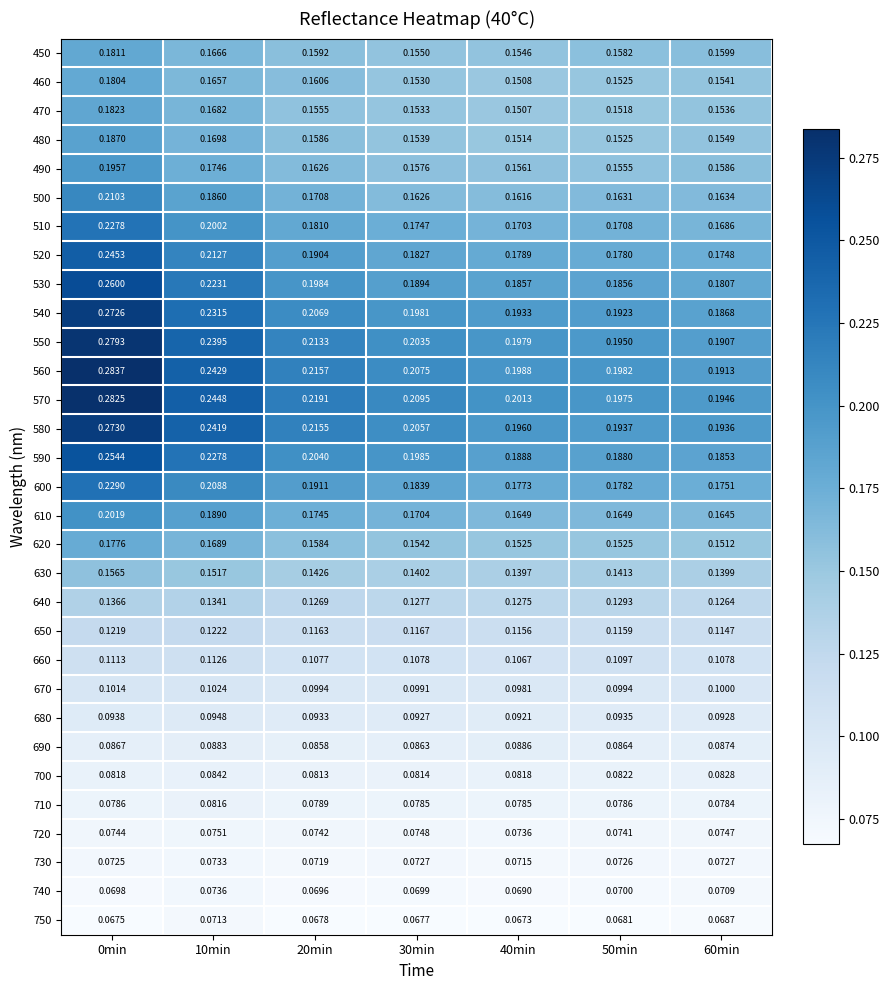

Reading right to left, transcribe all the data shown in this chart.

450: 60min=0.2	50min=0.2	40min=0.2	30min=0.2	20min=0.2	10min=0.2	0min=0.2
460: 60min=0.2	50min=0.2	40min=0.2	30min=0.2	20min=0.2	10min=0.2	0min=0.2
470: 60min=0.2	50min=0.2	40min=0.2	30min=0.2	20min=0.2	10min=0.2	0min=0.2
480: 60min=0.2	50min=0.2	40min=0.2	30min=0.2	20min=0.2	10min=0.2	0min=0.2
490: 60min=0.2	50min=0.2	40min=0.2	30min=0.2	20min=0.2	10min=0.2	0min=0.2
500: 60min=0.2	50min=0.2	40min=0.2	30min=0.2	20min=0.2	10min=0.2	0min=0.2
510: 60min=0.2	50min=0.2	40min=0.2	30min=0.2	20min=0.2	10min=0.2	0min=0.2
520: 60min=0.2	50min=0.2	40min=0.2	30min=0.2	20min=0.2	10min=0.2	0min=0.2
530: 60min=0.2	50min=0.2	40min=0.2	30min=0.2	20min=0.2	10min=0.2	0min=0.3
540: 60min=0.2	50min=0.2	40min=0.2	30min=0.2	20min=0.2	10min=0.2	0min=0.3
550: 60min=0.2	50min=0.2	40min=0.2	30min=0.2	20min=0.2	10min=0.2	0min=0.3
560: 60min=0.2	50min=0.2	40min=0.2	30min=0.2	20min=0.2	10min=0.2	0min=0.3
570: 60min=0.2	50min=0.2	40min=0.2	30min=0.2	20min=0.2	10min=0.2	0min=0.3
580: 60min=0.2	50min=0.2	40min=0.2	30min=0.2	20min=0.2	10min=0.2	0min=0.3
590: 60min=0.2	50min=0.2	40min=0.2	30min=0.2	20min=0.2	10min=0.2	0min=0.3
600: 60min=0.2	50min=0.2	40min=0.2	30min=0.2	20min=0.2	10min=0.2	0min=0.2
610: 60min=0.2	50min=0.2	40min=0.2	30min=0.2	20min=0.2	10min=0.2	0min=0.2
620: 60min=0.2	50min=0.2	40min=0.2	30min=0.2	20min=0.2	10min=0.2	0min=0.2
630: 60min=0.1	50min=0.1	40min=0.1	30min=0.1	20min=0.1	10min=0.2	0min=0.2
640: 60min=0.1	50min=0.1	40min=0.1	30min=0.1	20min=0.1	10min=0.1	0min=0.1
650: 60min=0.1	50min=0.1	40min=0.1	30min=0.1	20min=0.1	10min=0.1	0min=0.1
660: 60min=0.1	50min=0.1	40min=0.1	30min=0.1	20min=0.1	10min=0.1	0min=0.1
670: 60min=0.1	50min=0.1	40min=0.1	30min=0.1	20min=0.1	10min=0.1	0min=0.1
680: 60min=0.1	50min=0.1	40min=0.1	30min=0.1	20min=0.1	10min=0.1	0min=0.1
690: 60min=0.1	50min=0.1	40min=0.1	30min=0.1	20min=0.1	10min=0.1	0min=0.1
700: 60min=0.1	50min=0.1	40min=0.1	30min=0.1	20min=0.1	10min=0.1	0min=0.1
710: 60min=0.1	50min=0.1	40min=0.1	30min=0.1	20min=0.1	10min=0.1	0min=0.1
720: 60min=0.1	50min=0.1	40min=0.1	30min=0.1	20min=0.1	10min=0.1	0min=0.1
730: 60min=0.1	50min=0.1	40min=0.1	30min=0.1	20min=0.1	10min=0.1	0min=0.1
740: 60min=0.1	50min=0.1	40min=0.1	30min=0.1	20min=0.1	10min=0.1	0min=0.1
750: 60min=0.1	50min=0.1	40min=0.1	30min=0.1	20min=0.1	10min=0.1	0min=0.1